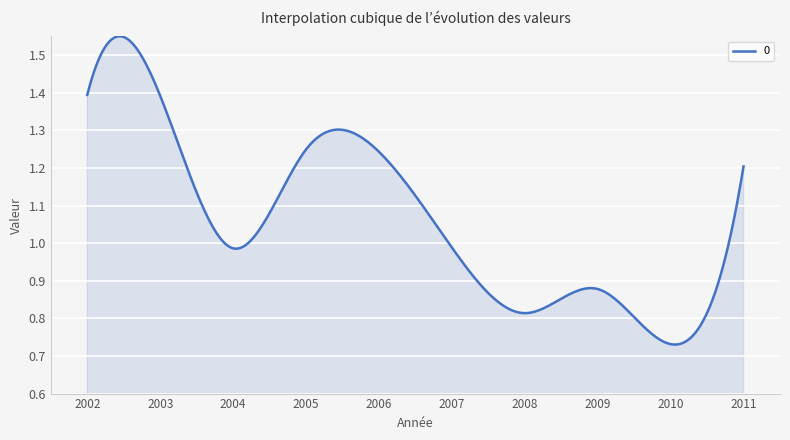

What is the sum of all values?

318.5